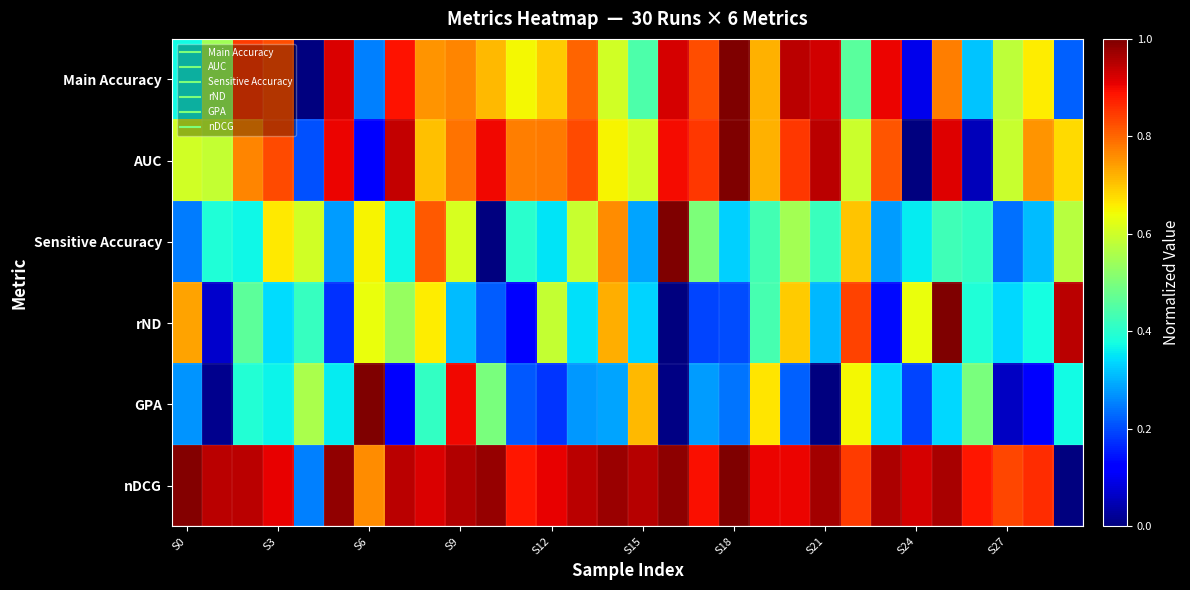

Reading left to right, list all the values displayed in this chart.

Main Accuracy: 0.4	0.5	0.8	0.8	0.0	0.9	0.3	0.9	0.8	0.8	0.7	0.6	0.7	0.8	0.6	0.4	0.9	0.8	1.0	0.7	0.9	0.9	0.5	0.9	0.1	0.8	0.3	0.6	0.7	0.2
AUC: 0.6	0.6	0.8	0.8	0.2	0.9	0.1	0.9	0.7	0.8	0.9	0.8	0.8	0.8	0.7	0.6	0.9	0.8	1.0	0.7	0.8	0.9	0.6	0.8	0.0	0.9	0.1	0.6	0.8	0.7
Sensitive Accuracy: 0.2	0.4	0.4	0.7	0.6	0.3	0.6	0.4	0.8	0.6	0.0	0.4	0.4	0.6	0.8	0.3	1.0	0.5	0.3	0.4	0.5	0.4	0.7	0.3	0.4	0.4	0.4	0.2	0.3	0.6
rND: 0.7	0.1	0.5	0.3	0.4	0.2	0.6	0.5	0.7	0.3	0.2	0.1	0.6	0.3	0.7	0.3	0.0	0.2	0.2	0.4	0.7	0.3	0.8	0.1	0.6	1.0	0.4	0.3	0.4	0.9
GPA: 0.3	0.0	0.4	0.4	0.6	0.4	1.0	0.1	0.4	0.9	0.5	0.2	0.2	0.3	0.3	0.7	0.0	0.3	0.2	0.7	0.2	0.0	0.6	0.3	0.2	0.3	0.5	0.1	0.1	0.4
nDCG: 1.0	0.9	0.9	0.9	0.3	1.0	0.8	0.9	0.9	1.0	1.0	0.9	0.9	0.9	1.0	0.9	1.0	0.9	1.0	0.9	0.9	1.0	0.8	1.0	0.9	1.0	0.9	0.8	0.9	0.0